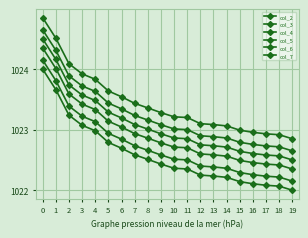

Count the number of data series in this chart.

6